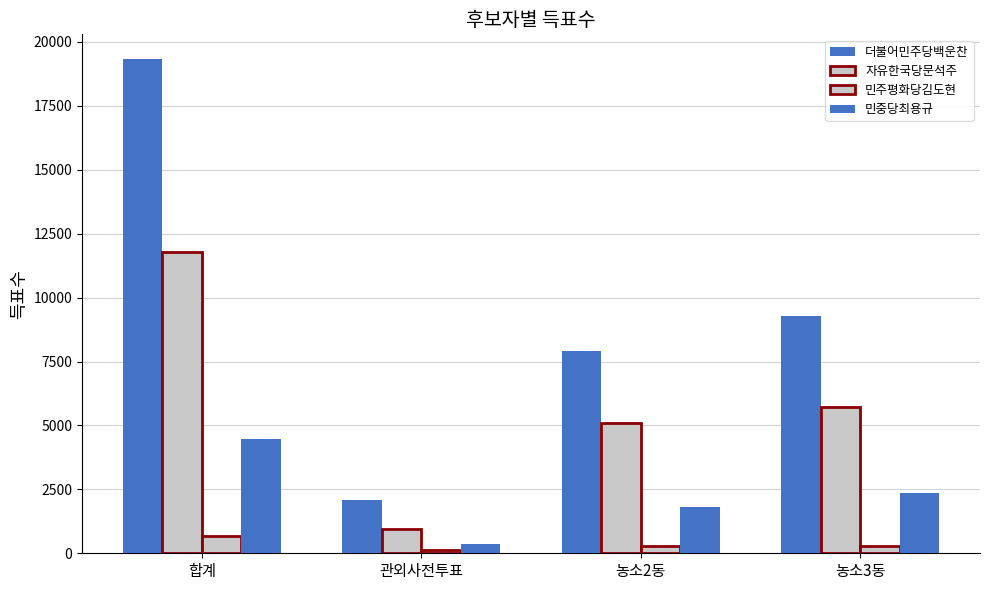

What is the sum of the 더불어민주당백운찬 values at 합계 and 농소3동?

28608